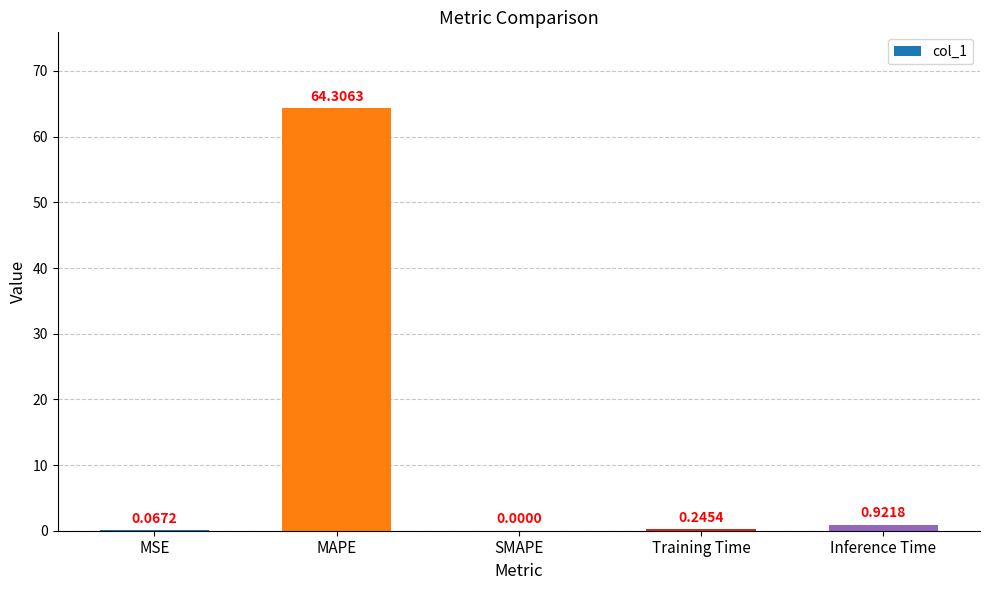

What is the sum of all values?

65.5